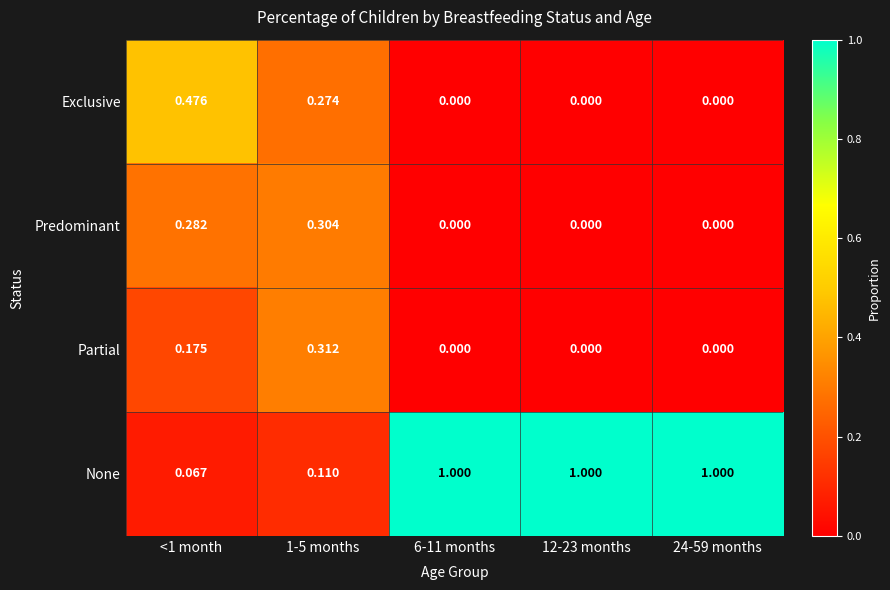

Rank the series by their maximum value, from lowest to highest.

Predominant, Partial, Exclusive, None